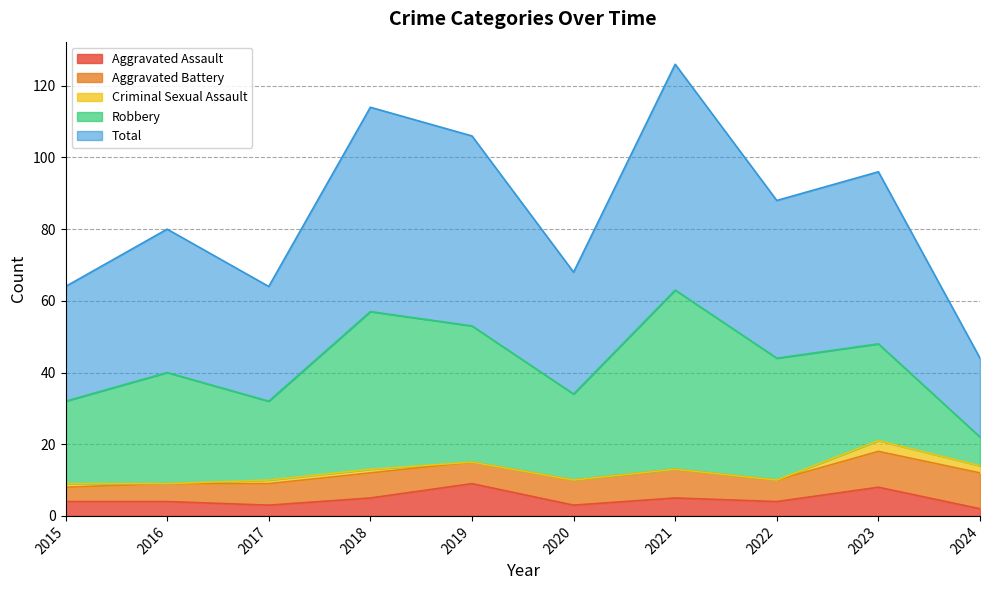

Where does the Total series first go above 44?

2018